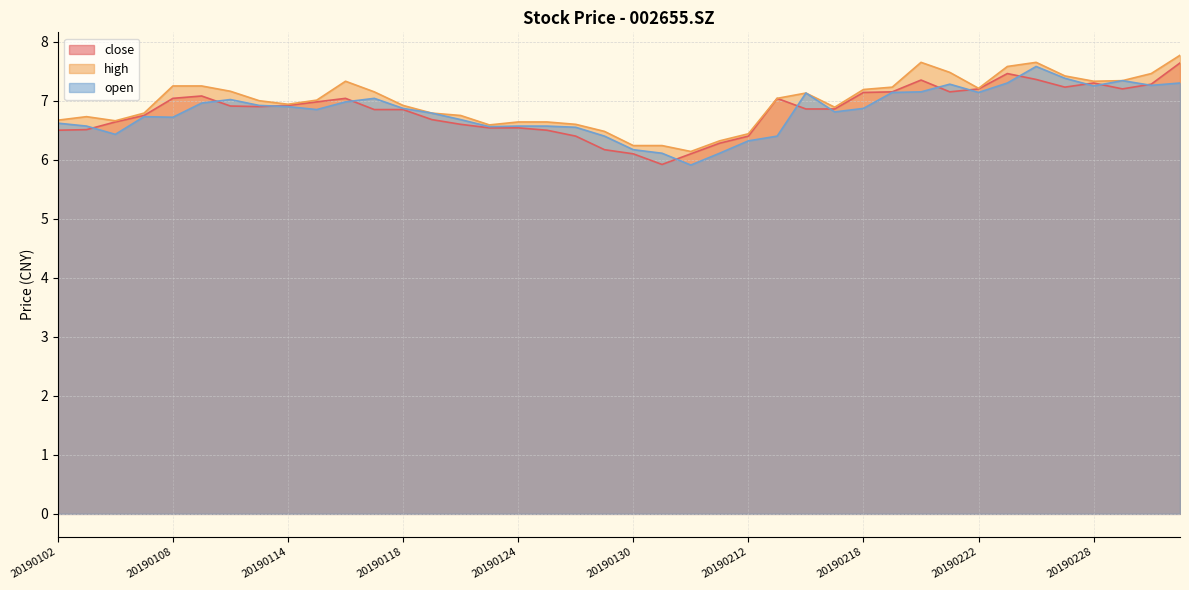

Between which two adjacent categories do close and open first intersect?

20190103 and 20190104